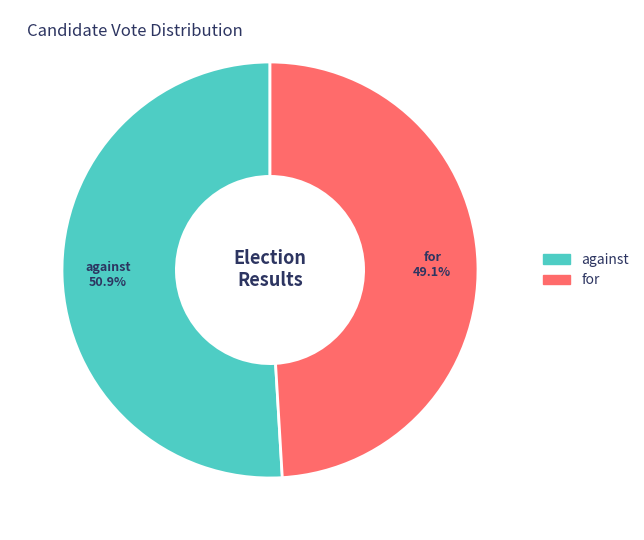

To the nearest percent, what is the difference between the largest and smallest slice percentages?

2%